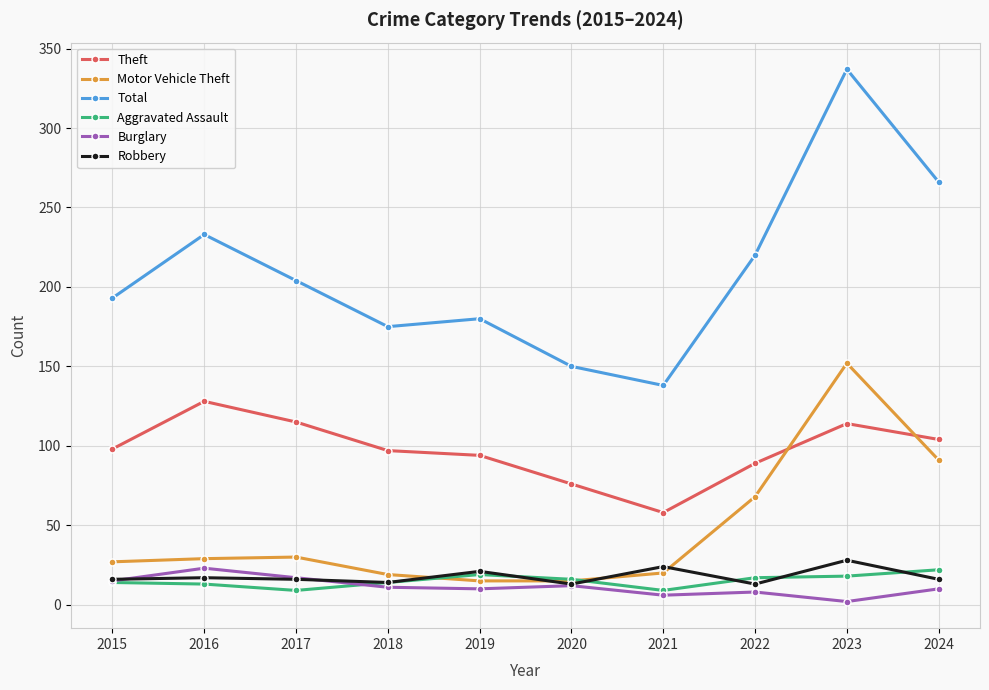

What is the sum of all Total values?

2096